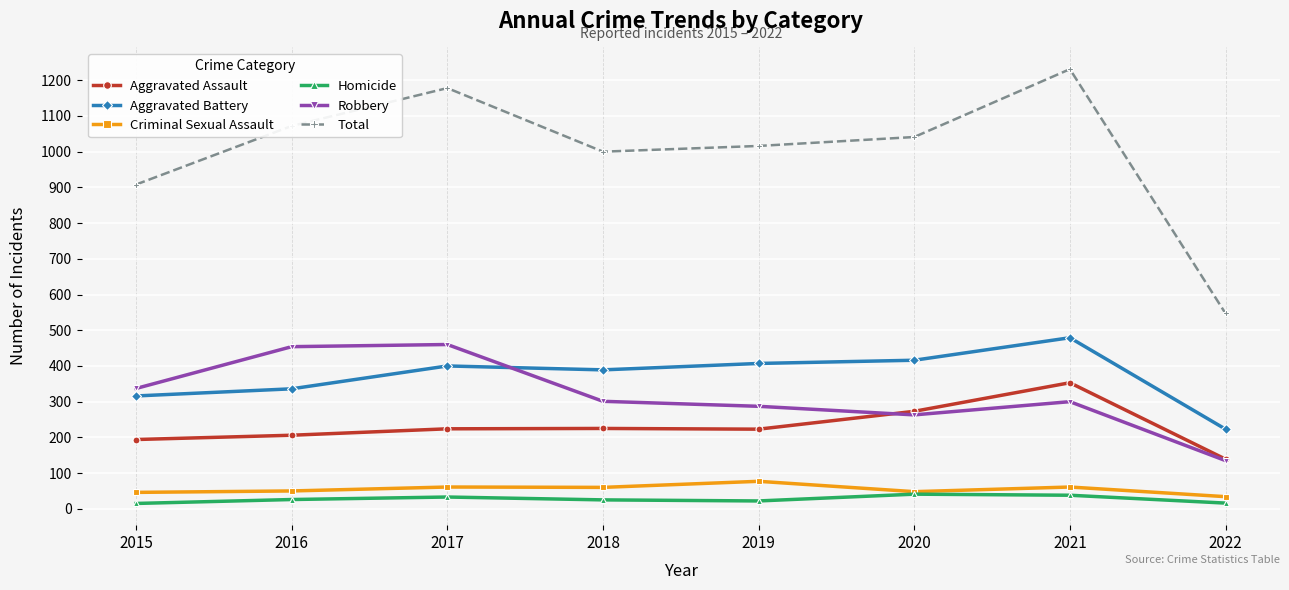

The value of Criminal Sexual Assault at 2022 is 34. True or false?

True